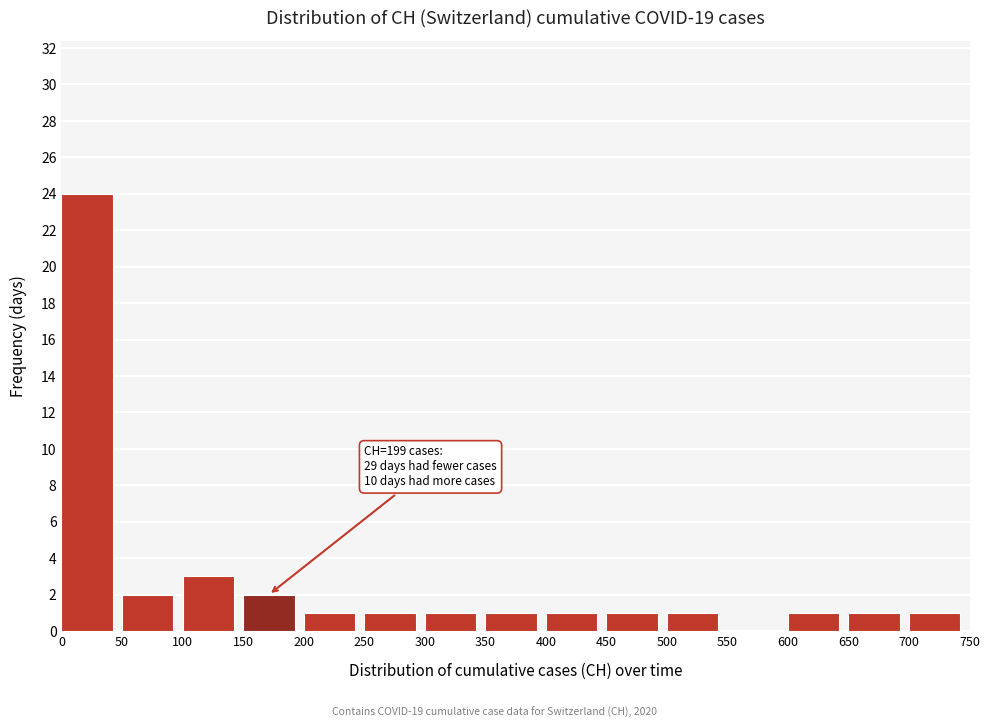

Over which range of the x-axis is the bar tallest?

0 to 50